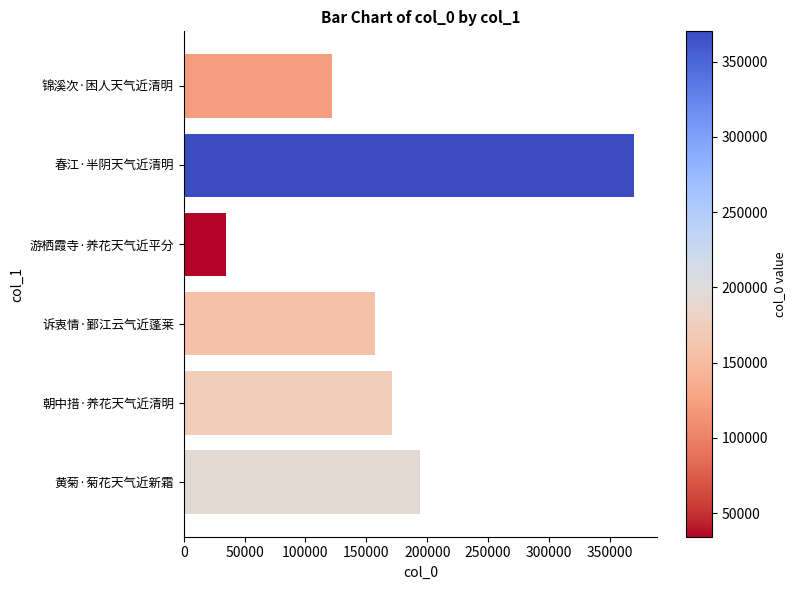

What is the difference between the second highest and second lowest values?

72372